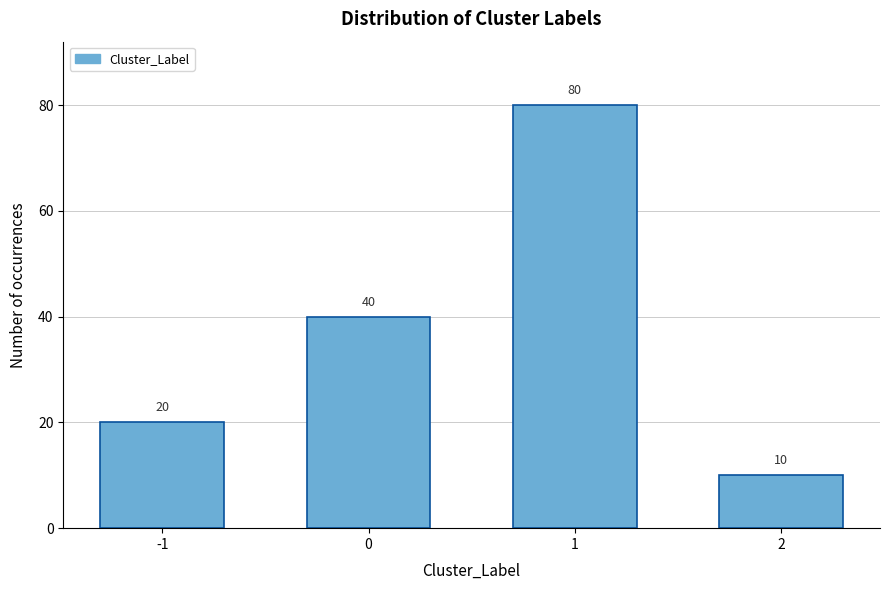

Reading right to left, transcribe all the data shown in this chart.

10	80	40	20